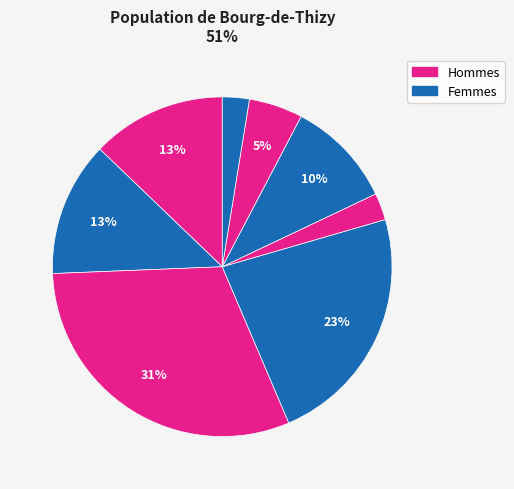

How many slices are in this pie chart?

8